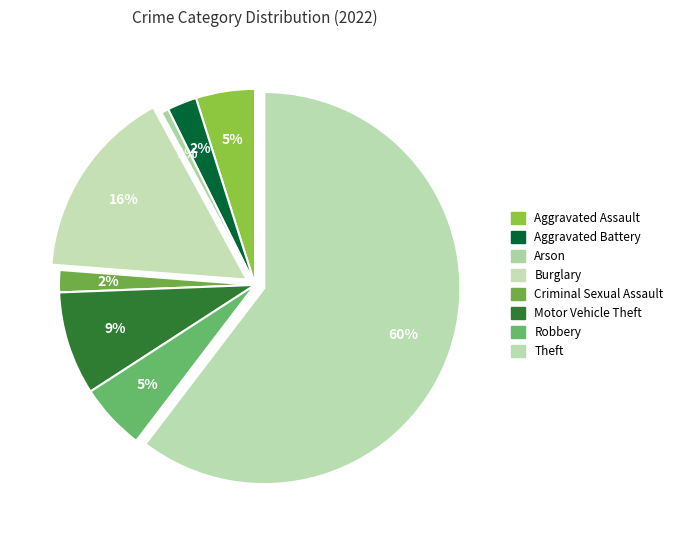

How many segments does this pie chart have?

8